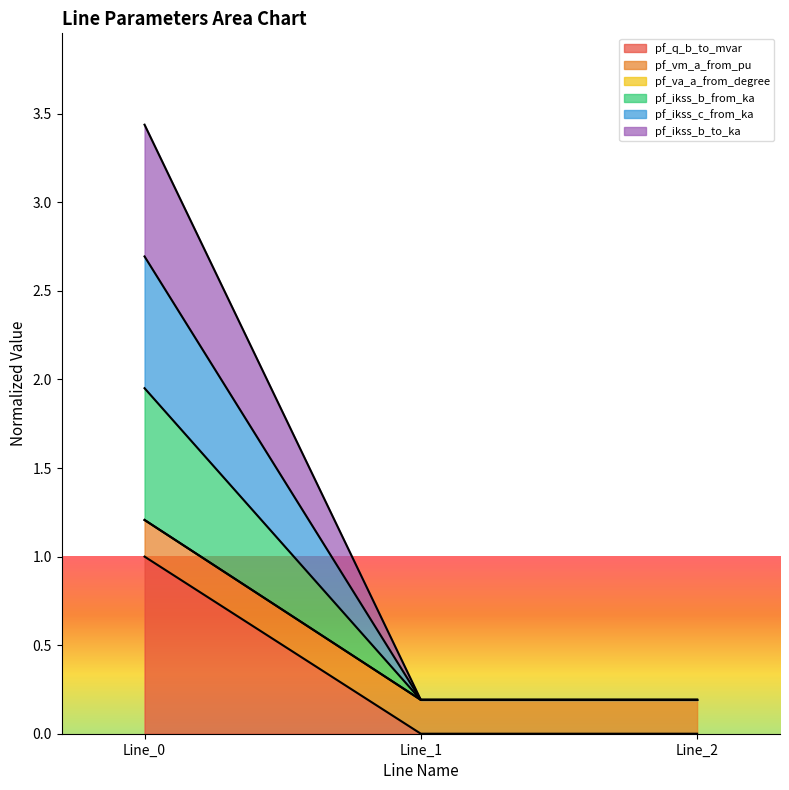

The pf_ikss_b_to_ka series shows 0.2 at Line_2. True or false?

True